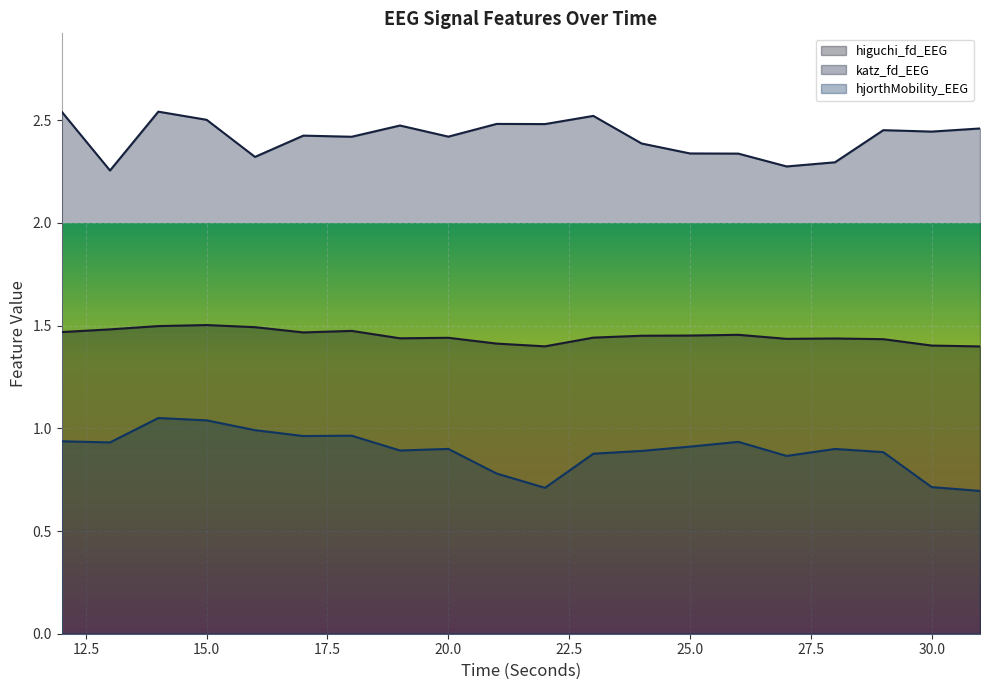

What is the difference between the hjorthMobility_EEG values at 29 and 16?

0.1